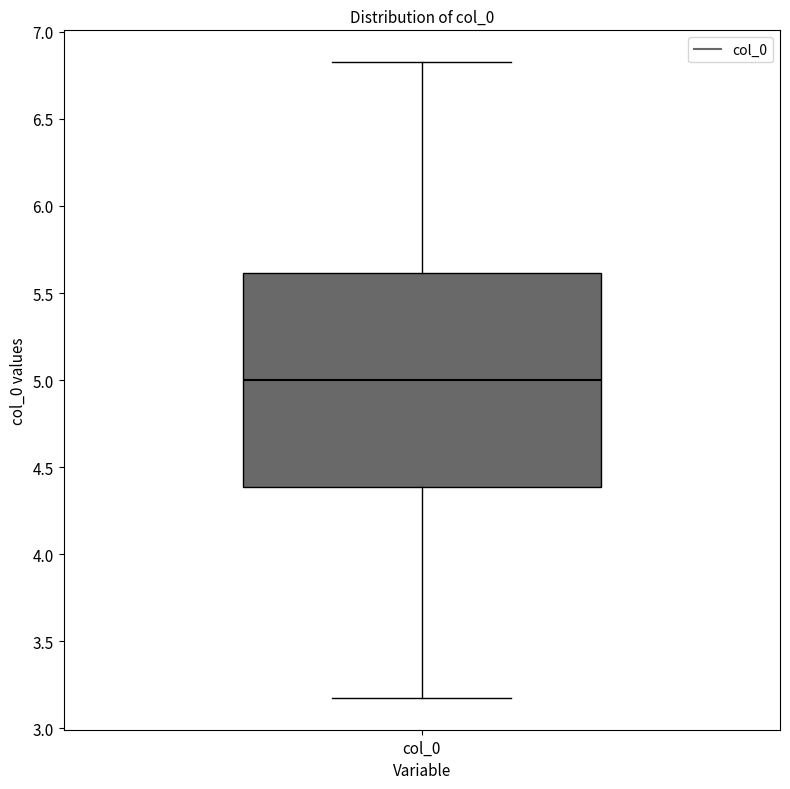

Where does the lower whisker of the box for col_0 end on the y-axis? The values are not printed on the chart, so give them approximately, as read against the axis.

3.15